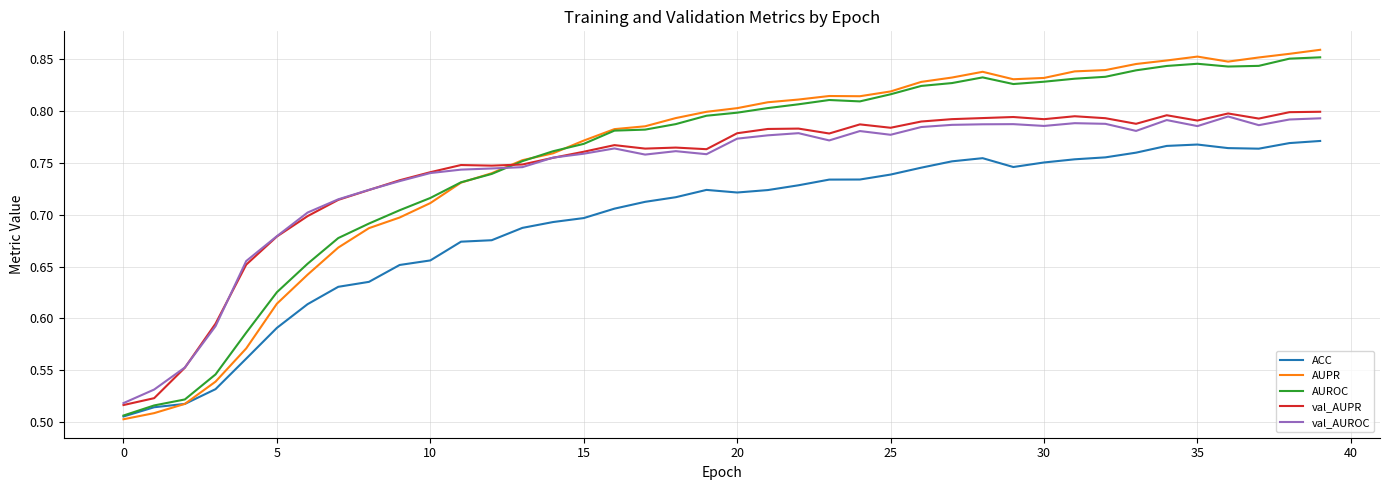

True or false: val_AUROC and AUROC intersect in this chart.

True